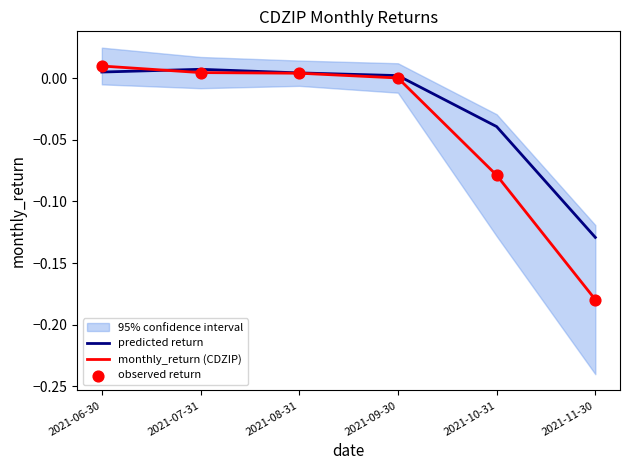

Is the value of predicted return at 2021-06-30 greater than the value of monthly_return (CDZIP) at 2021-09-30?

Yes